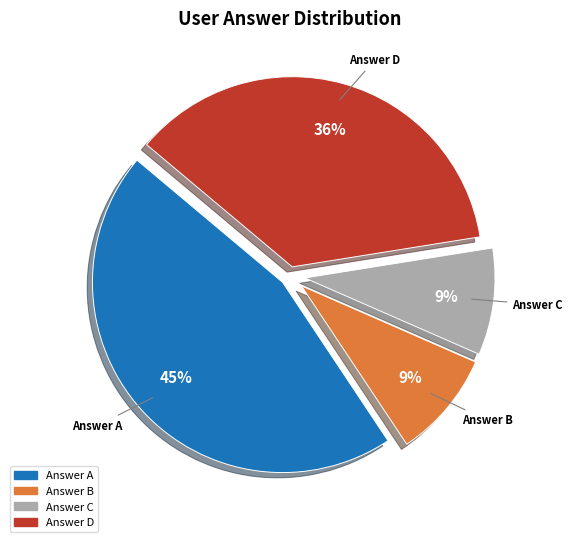

Is there a majority slice in this chart?

No